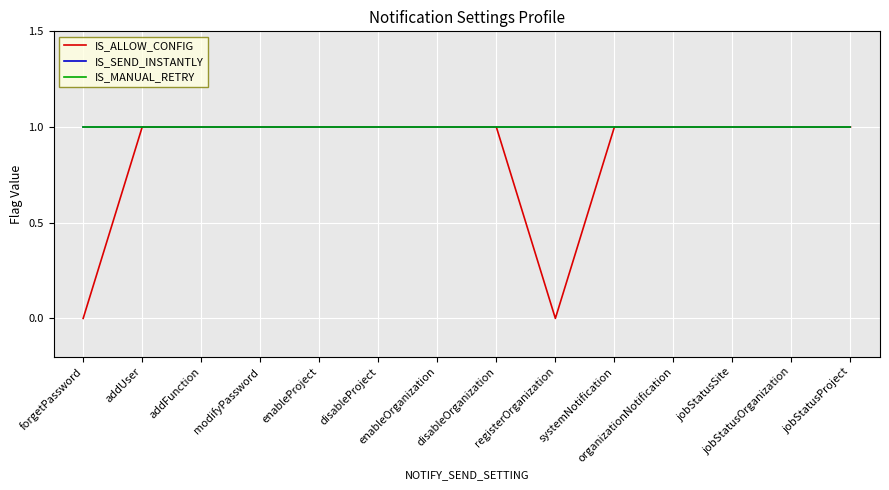

Is this an area chart (filled region under the line)?

No